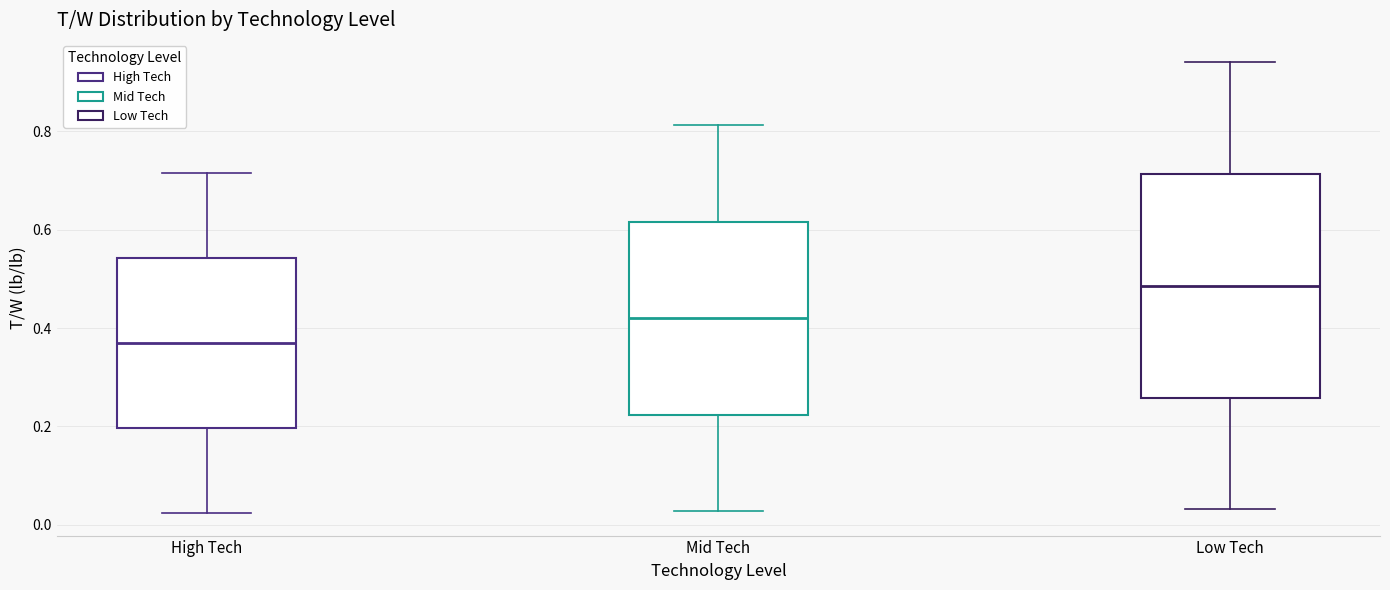

Reading left to right, transcribe this box plot: for each box, give where its median line is, the range the box spans, and where its two whiskers end, as read against the y-axis. The values are not printed on the chart, so give them approximately, as read against the axis.

High Tech: median 0.36, box 0.20 to 0.54, whiskers 0.02 to 0.72
Mid Tech: median 0.42, box 0.22 to 0.62, whiskers 0.02 to 0.82
Low Tech: median 0.48, box 0.26 to 0.72, whiskers 0.04 to 0.94